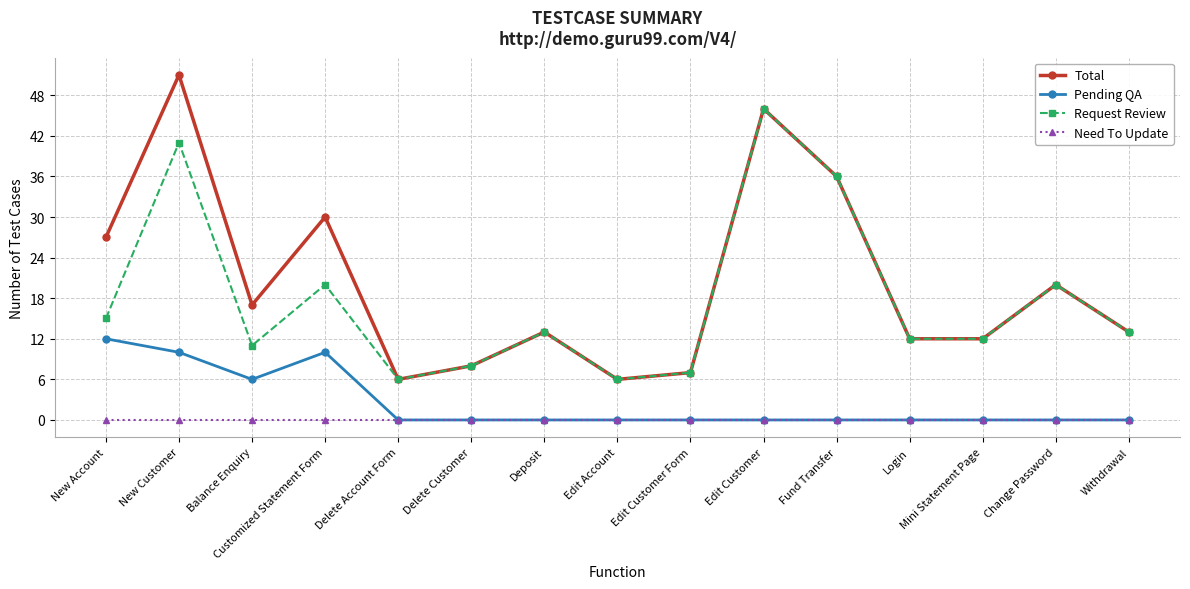

What is the value of the Request Review point at the 2nd from the left?

41